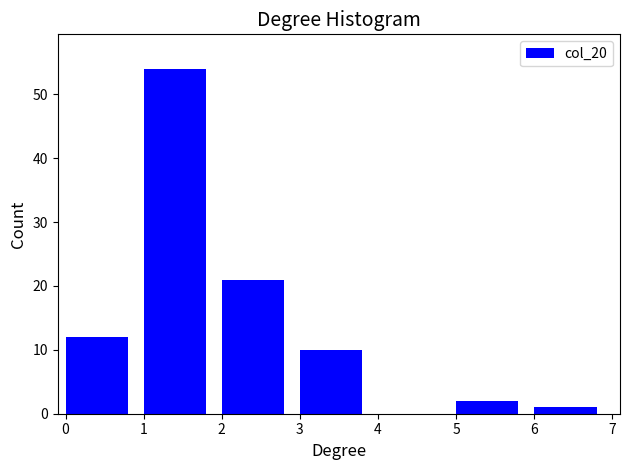

Reading left to right, list every bar in this chart as the range it spans on the x-axis followed by its height. The values are not printed on the chart, so give them approximately, as read against the axis.

0 to 1: 12
1 to 2: 54
2 to 3: 21
3 to 4: 10
4 to 5: 0
5 to 6: 2
6 to 7: 1